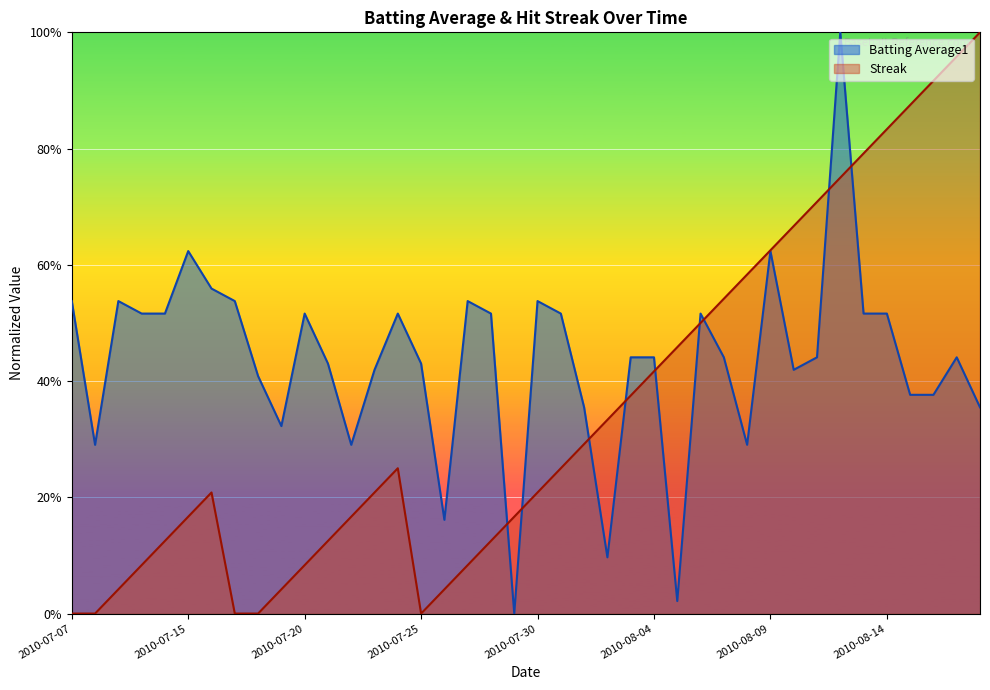

Which series has the widest spread of values?

Streak